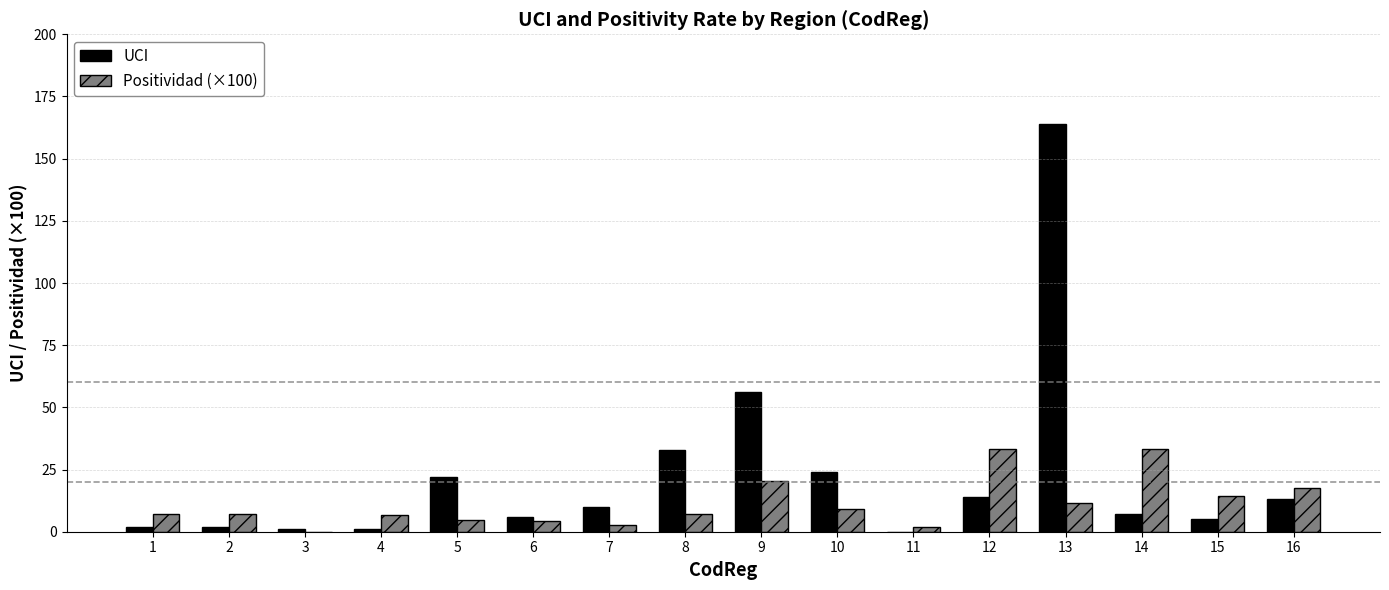

True or false: UCI has a value of 16.7 at 10.

False